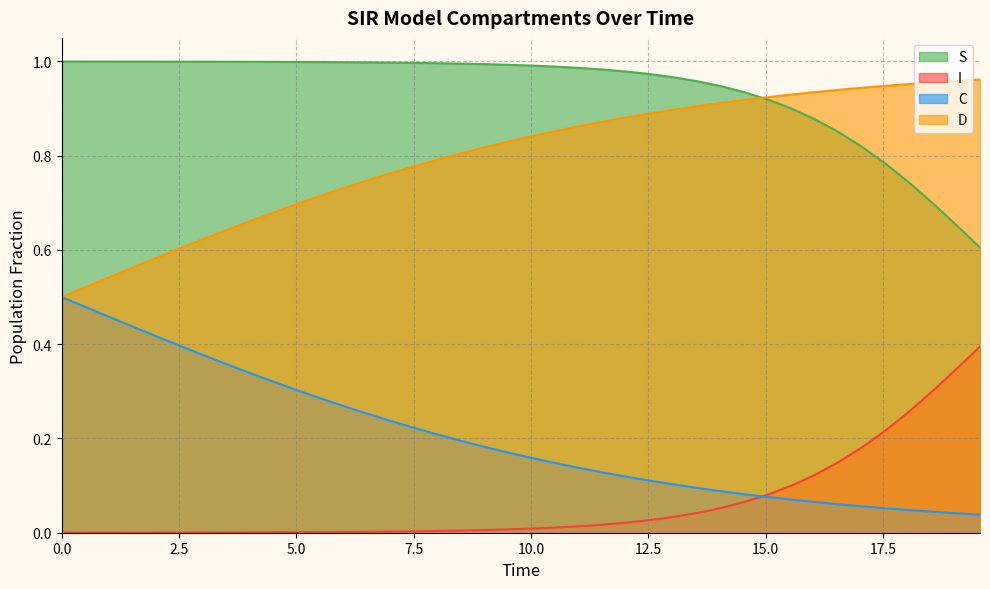

At how many categories does at least one series exceed 0?

40